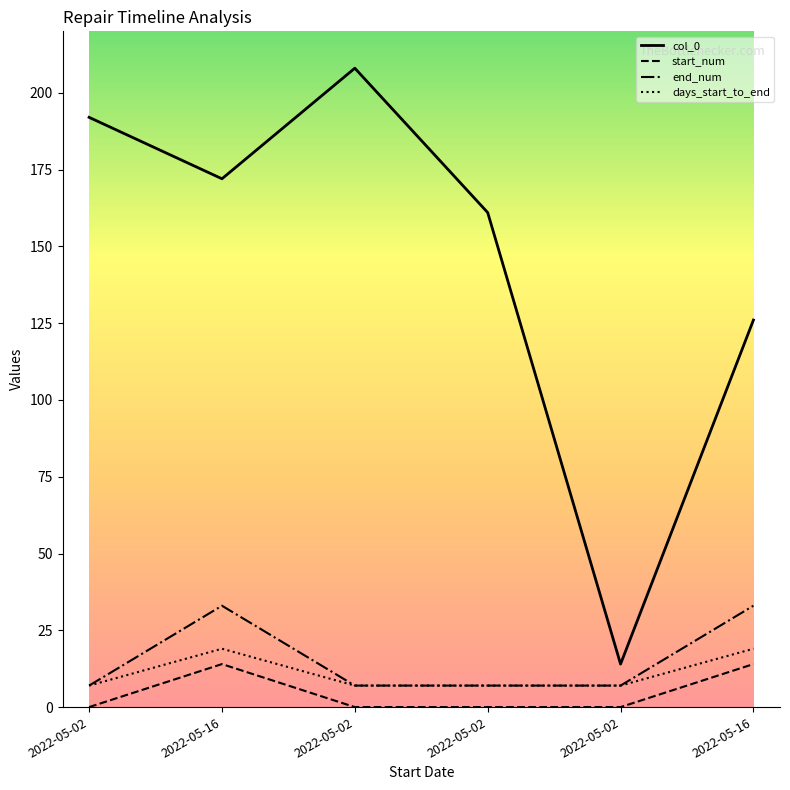

Is this an area chart (filled region under the line)?

No